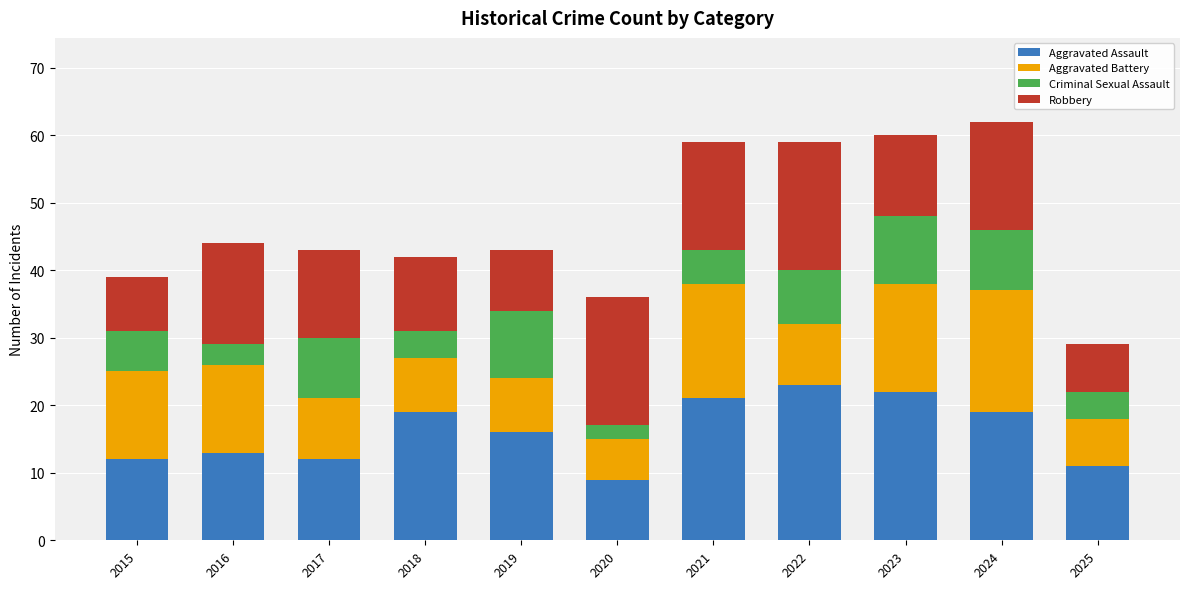

What are all the series names shown in the legend?

Aggravated Assault, Aggravated Battery, Criminal Sexual Assault, Robbery